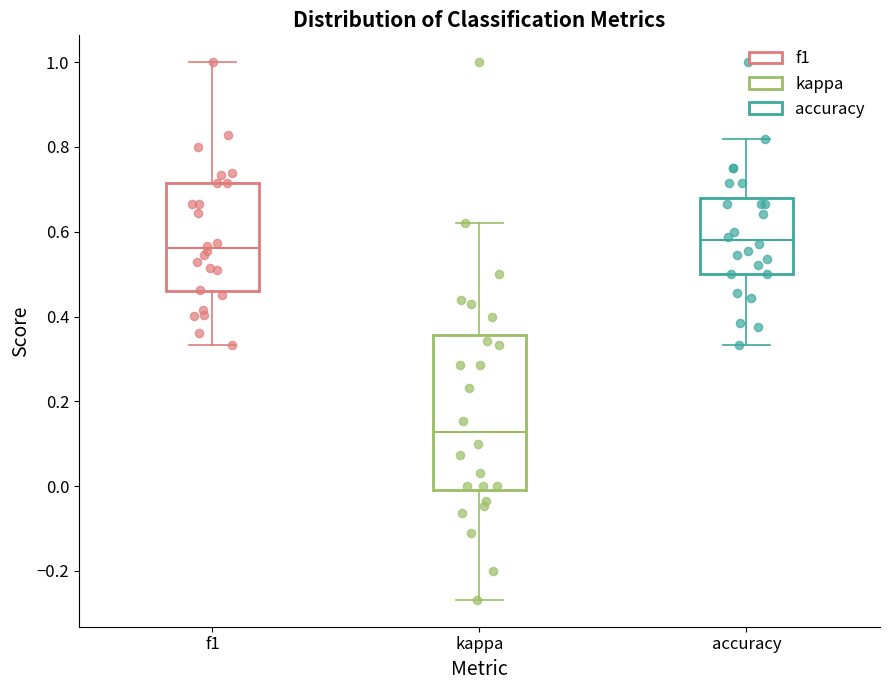

Comparing the boxes themselves (not the whiskers), which one is the tallest?

kappa